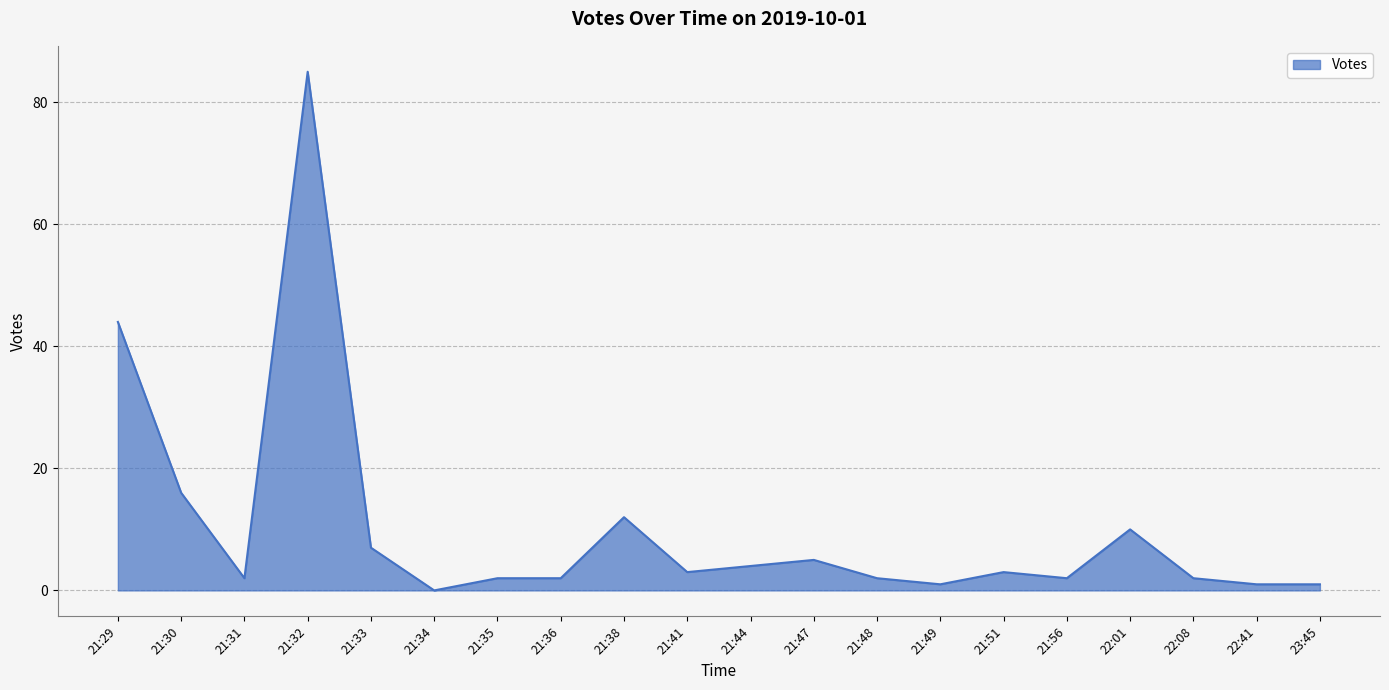

What is the maximum value shown in the chart?

85